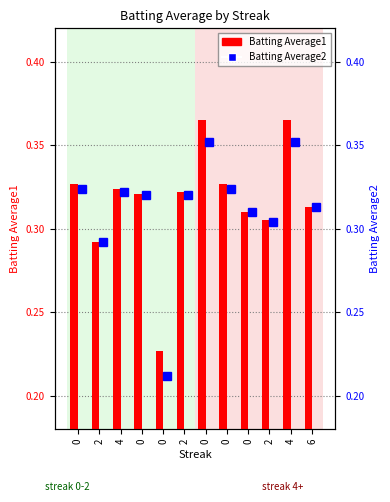

At how many categories does at least one series exceed 0?

12